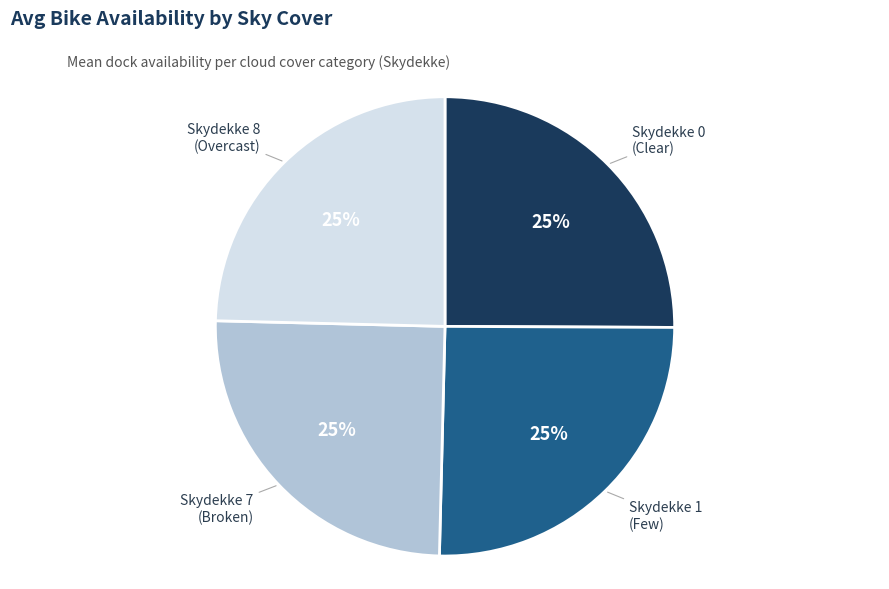

Is there a majority slice in this chart?

No